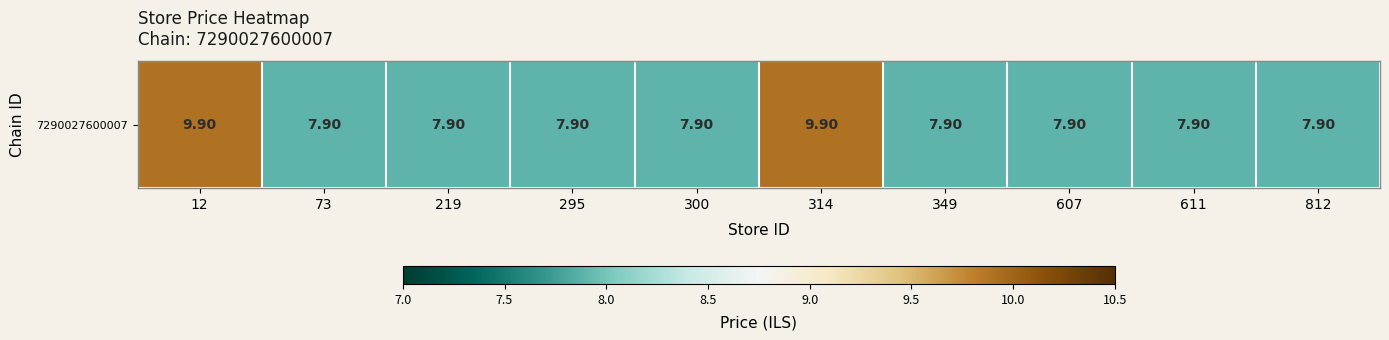

Where is the data nearest to the value 8?

73